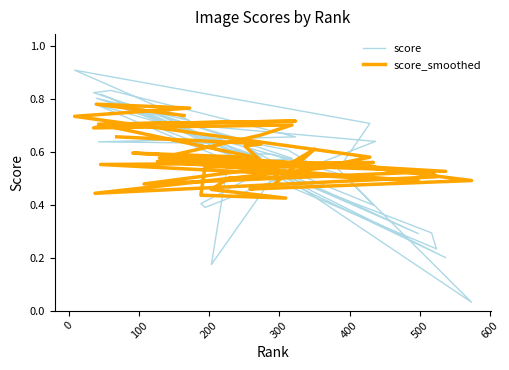

True or false: score_smoothed and score intersect in this chart.

True